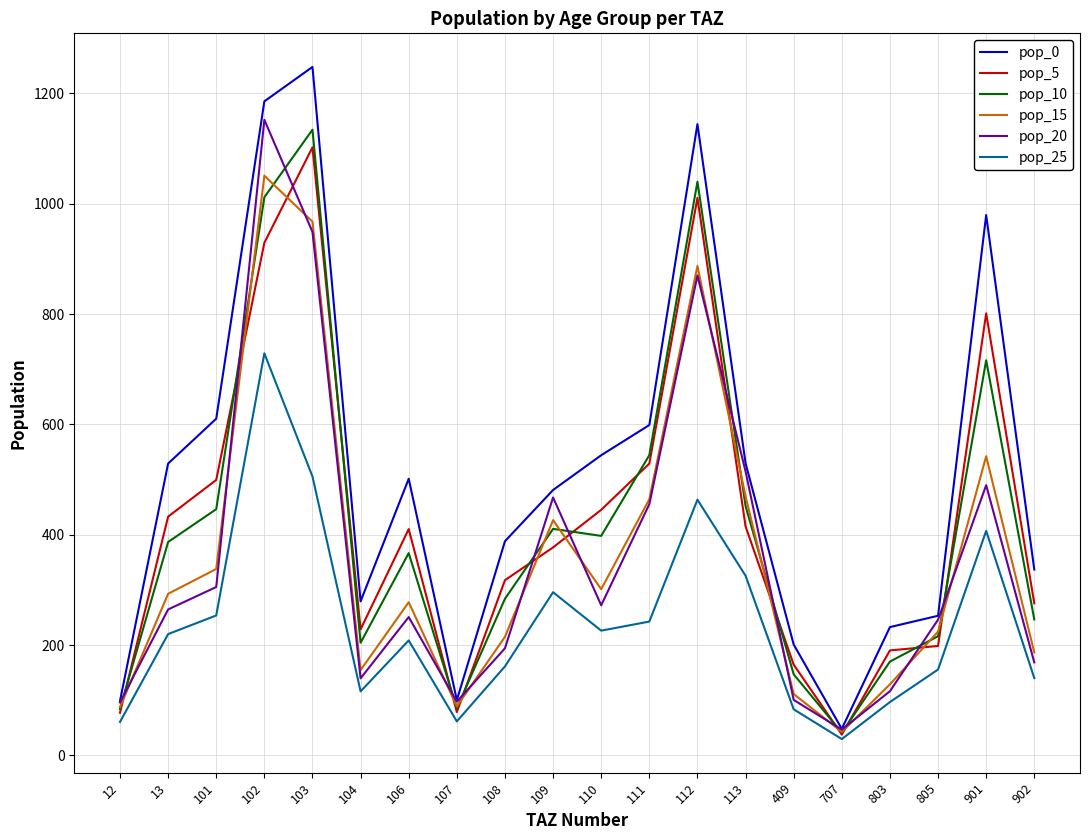

Which series has the largest total across all categories?

pop_0